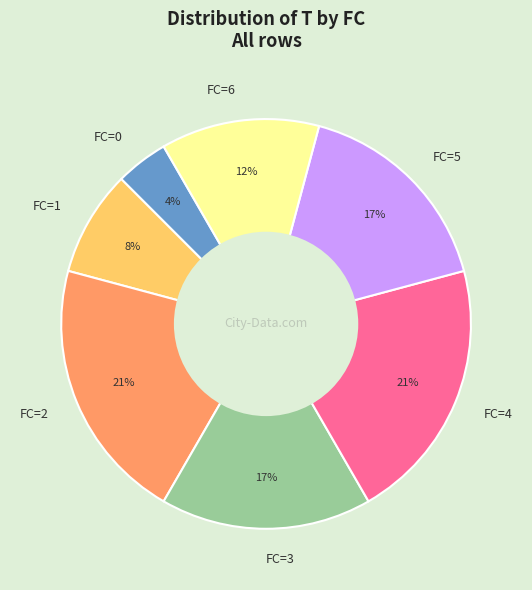

How many segments does this pie chart have?

7